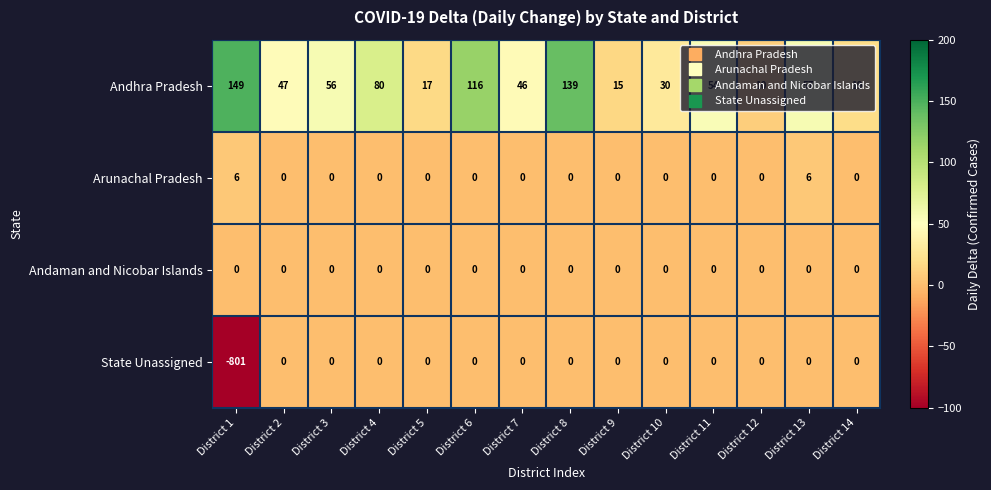

Which label corresponds to the largest value in the chart?

District 1